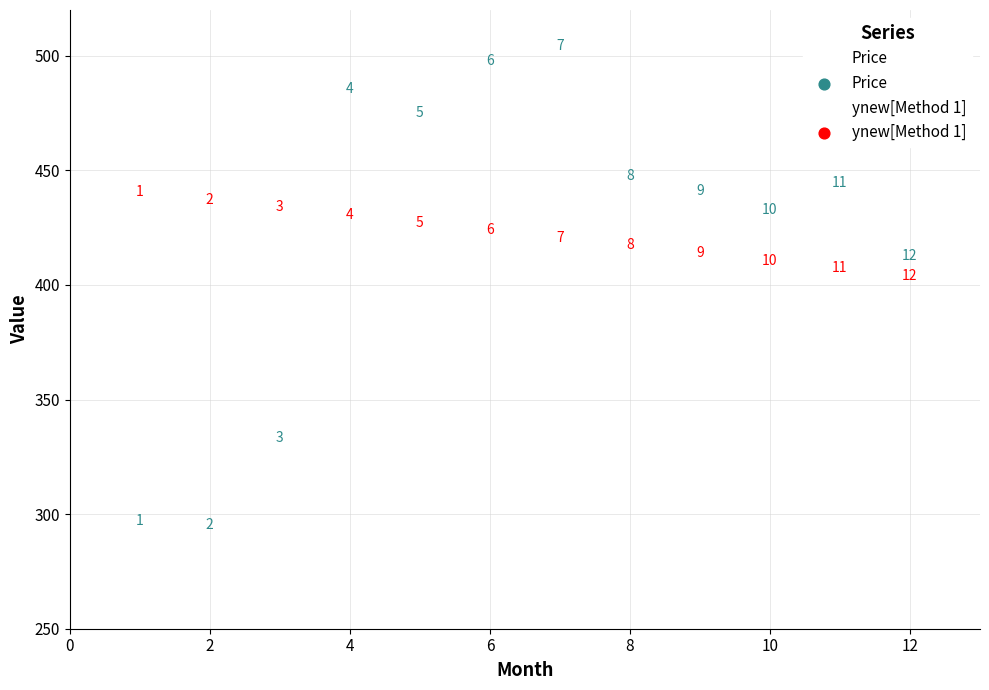

Across all data points, what is the range of X values (max minus min)?

11.0